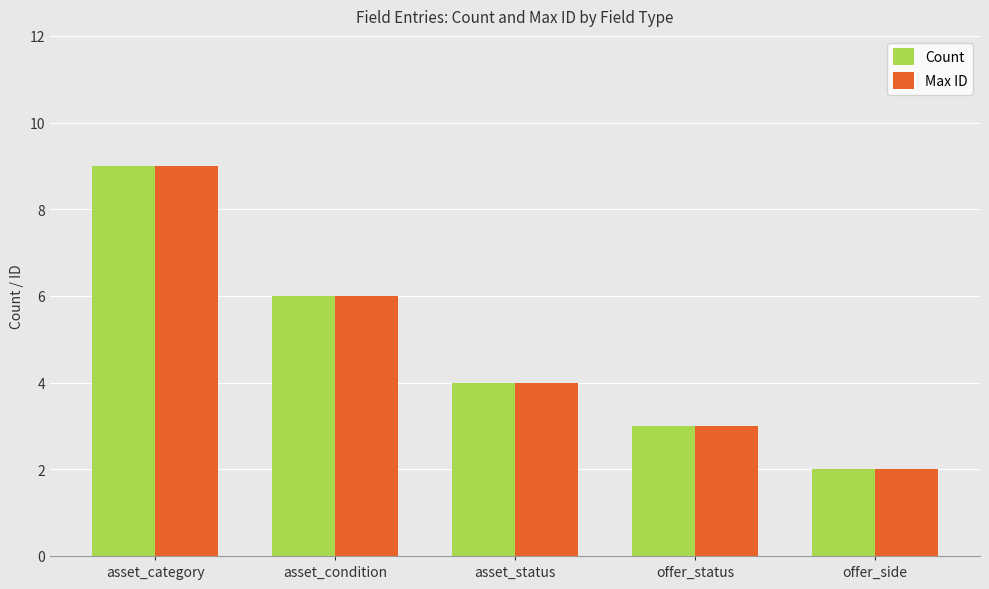

At which category is the sum across all series the highest?

asset_category